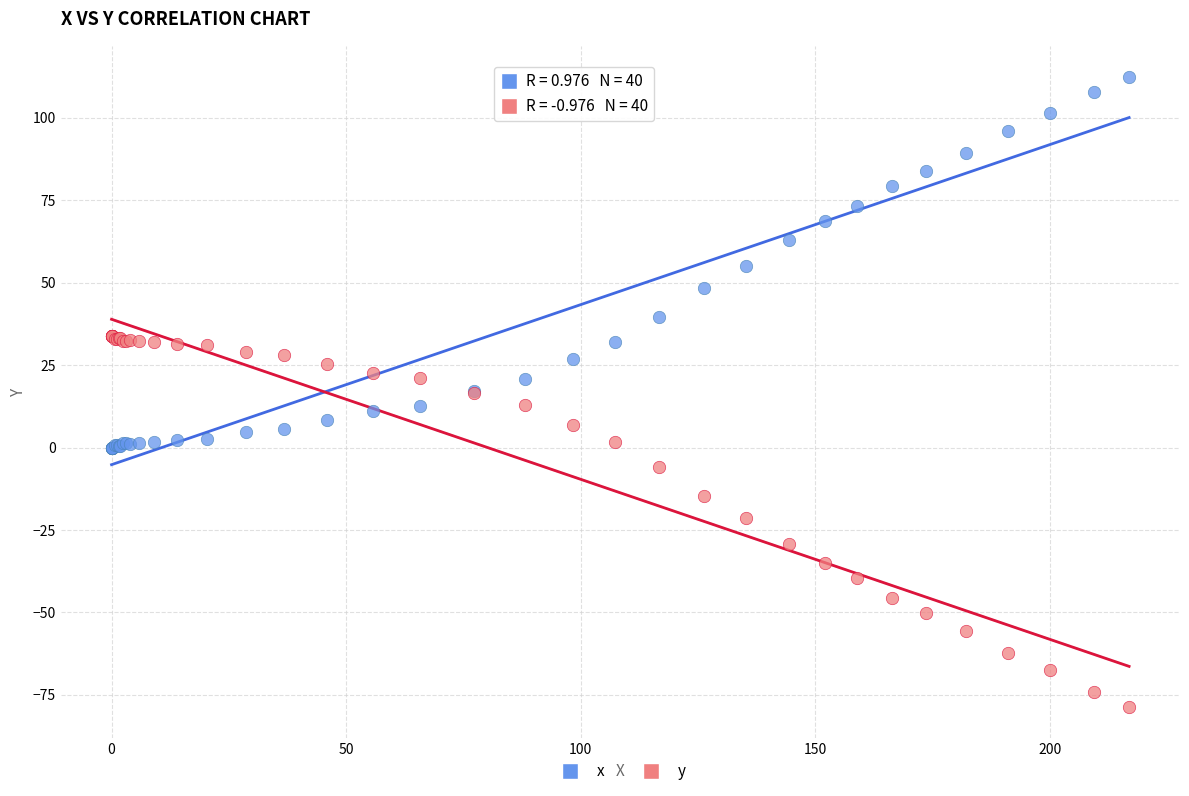

Which series reaches the maximum Y coordinate?

x